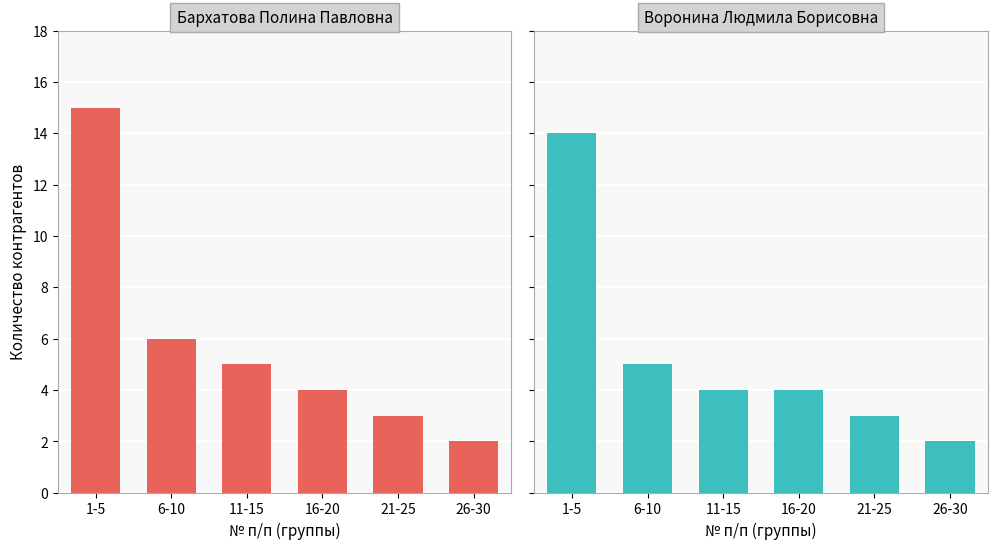

Which label corresponds to the largest value in the chart?

1-5